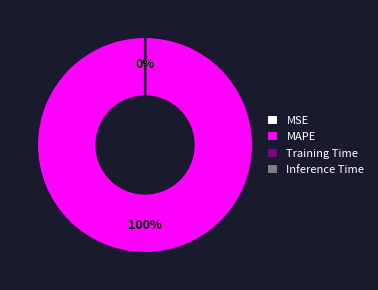

Does MAPE represent more than half of the total?

Yes